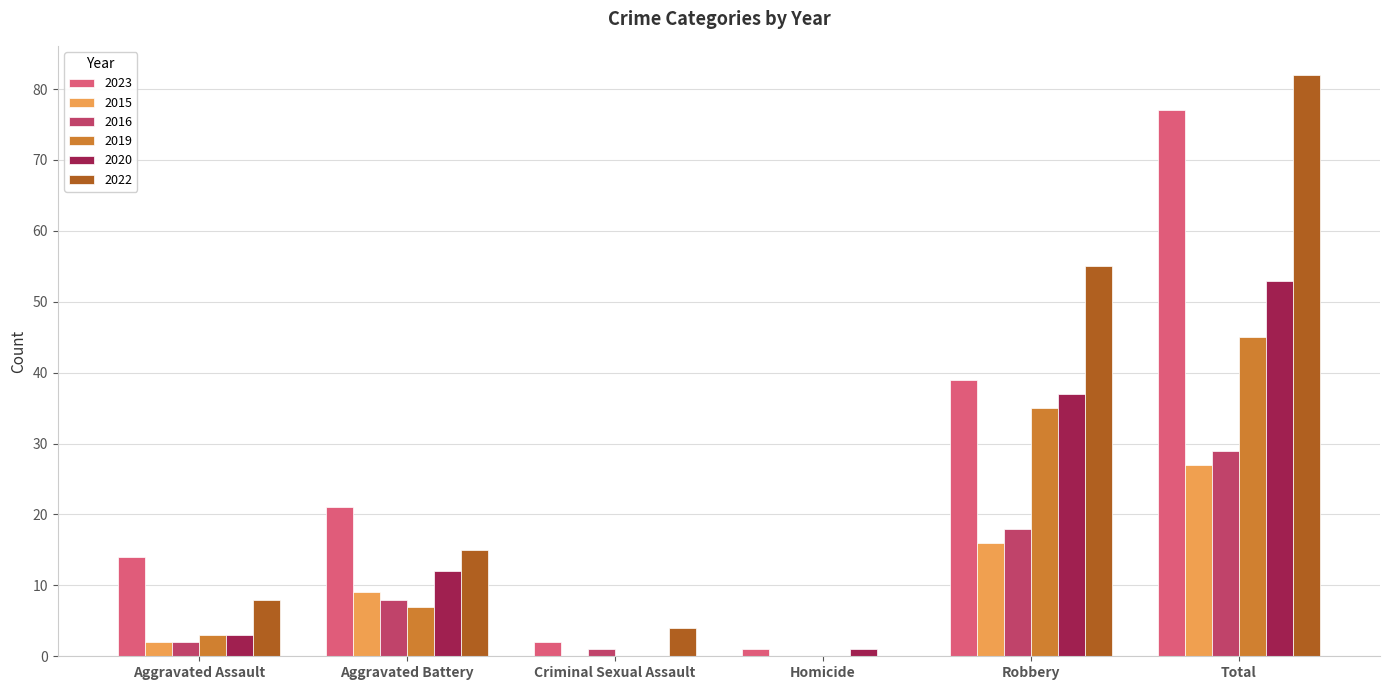

What are all the series names shown in the legend?

2023, 2015, 2016, 2019, 2020, 2022